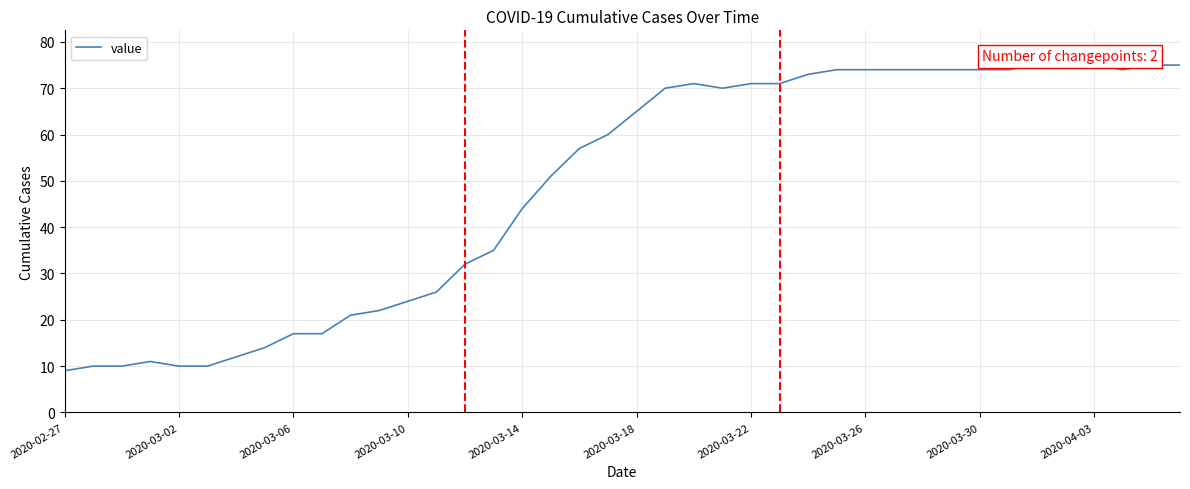

What is the maximum value shown in the chart?

75